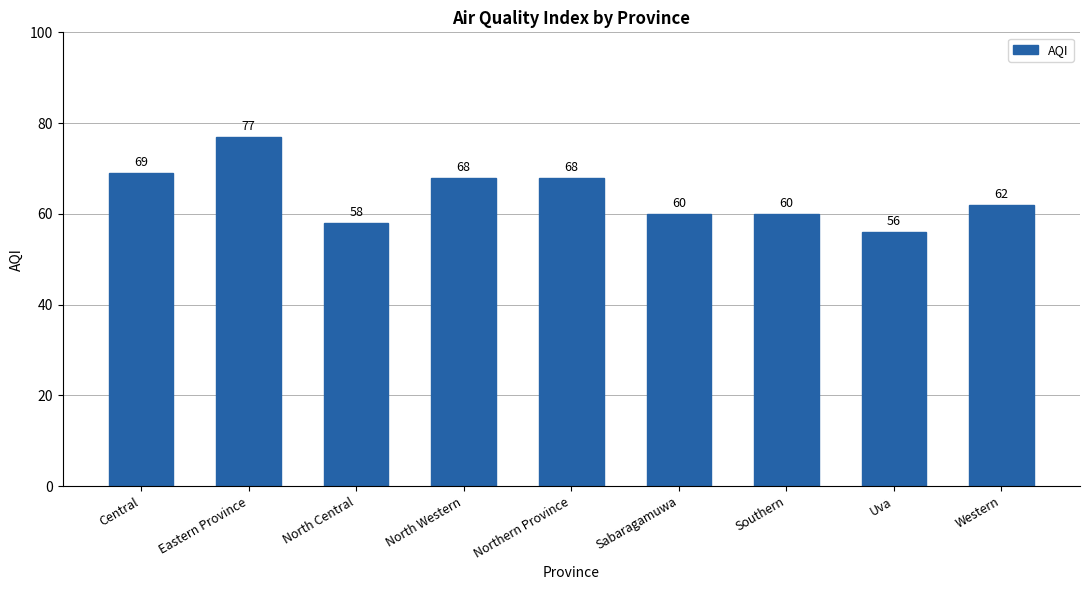

True or false: the data shows 68 at North Western.

True